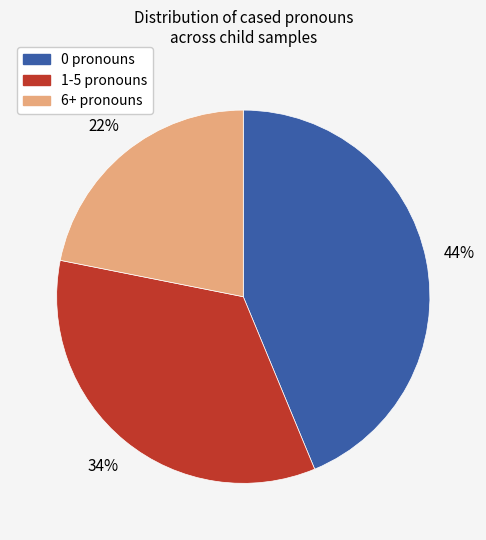

How many slices are in this pie chart?

3